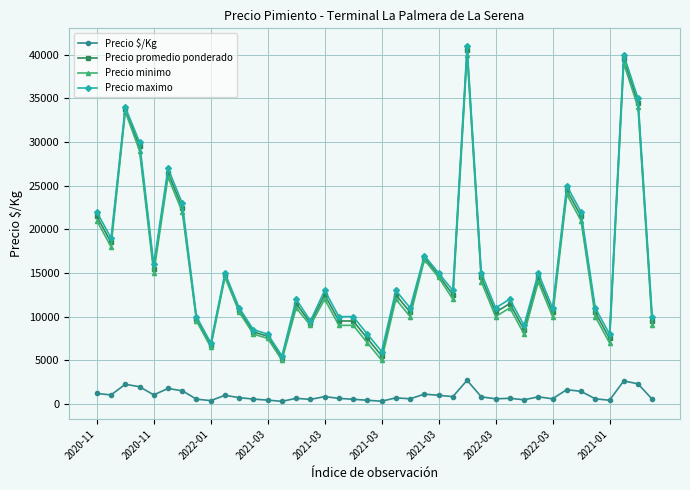

True or false: Precio minimo and Precio $/Kg cross at least once.

False